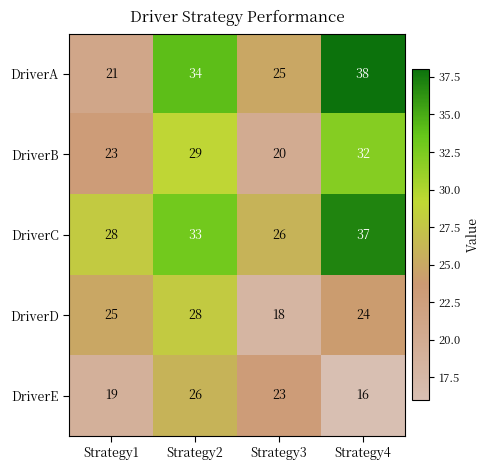

Which label corresponds to the largest value in the chart?

Strategy4